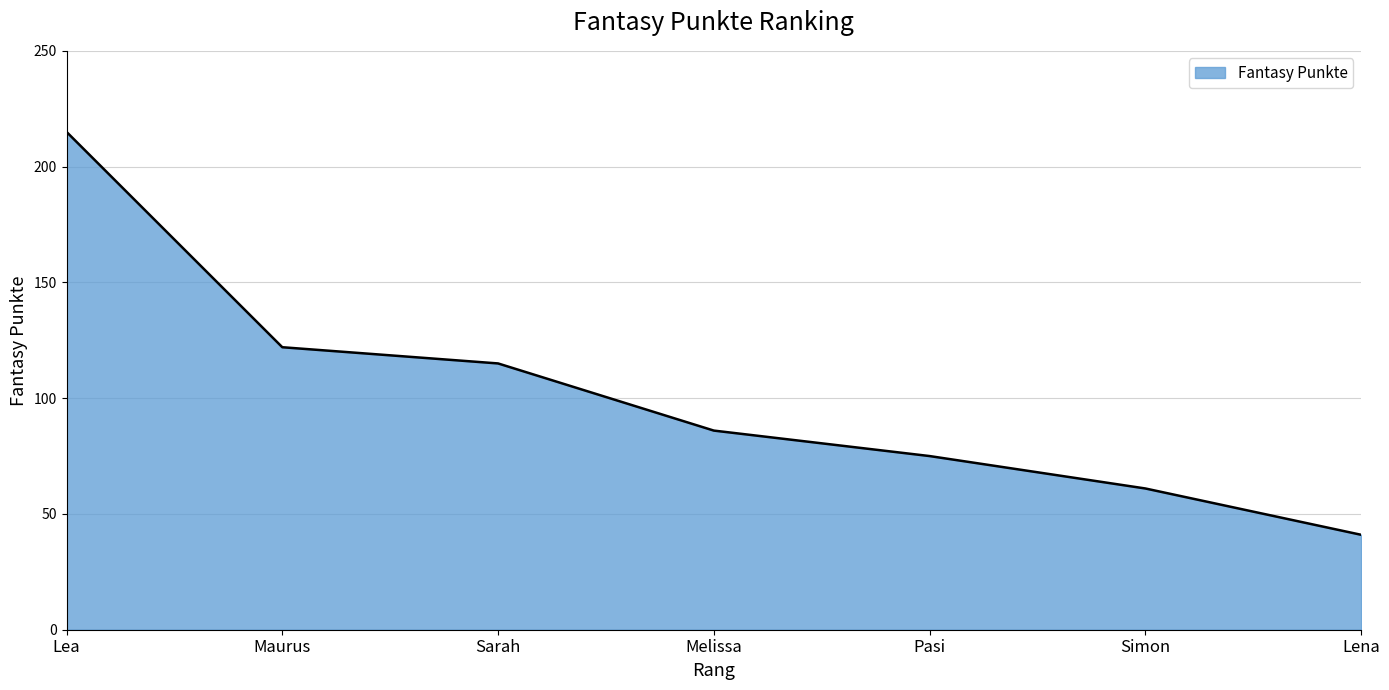

What is the sum of the values at Pasi and Melissa?

161